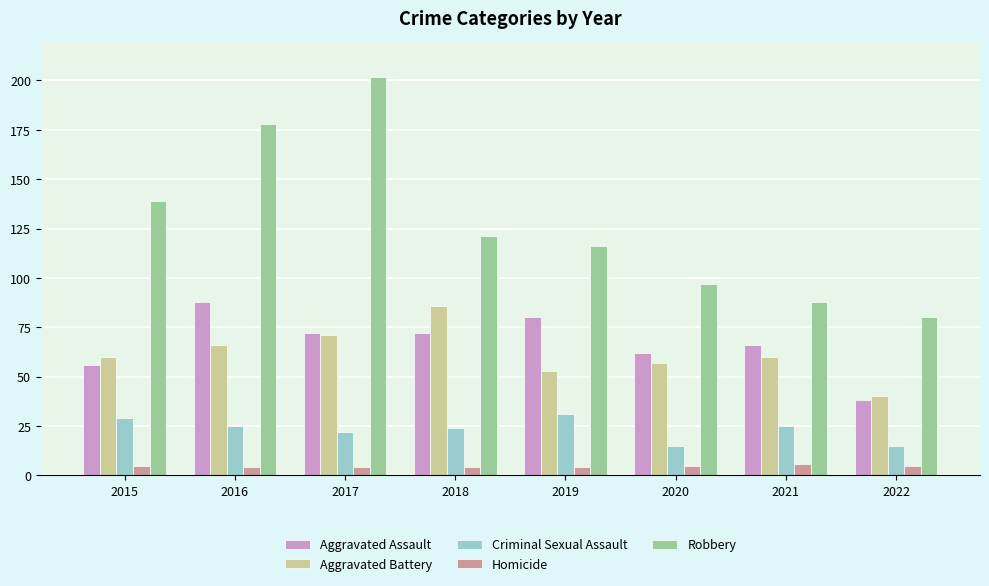

What is the highest value of the Aggravated Battery series?

86